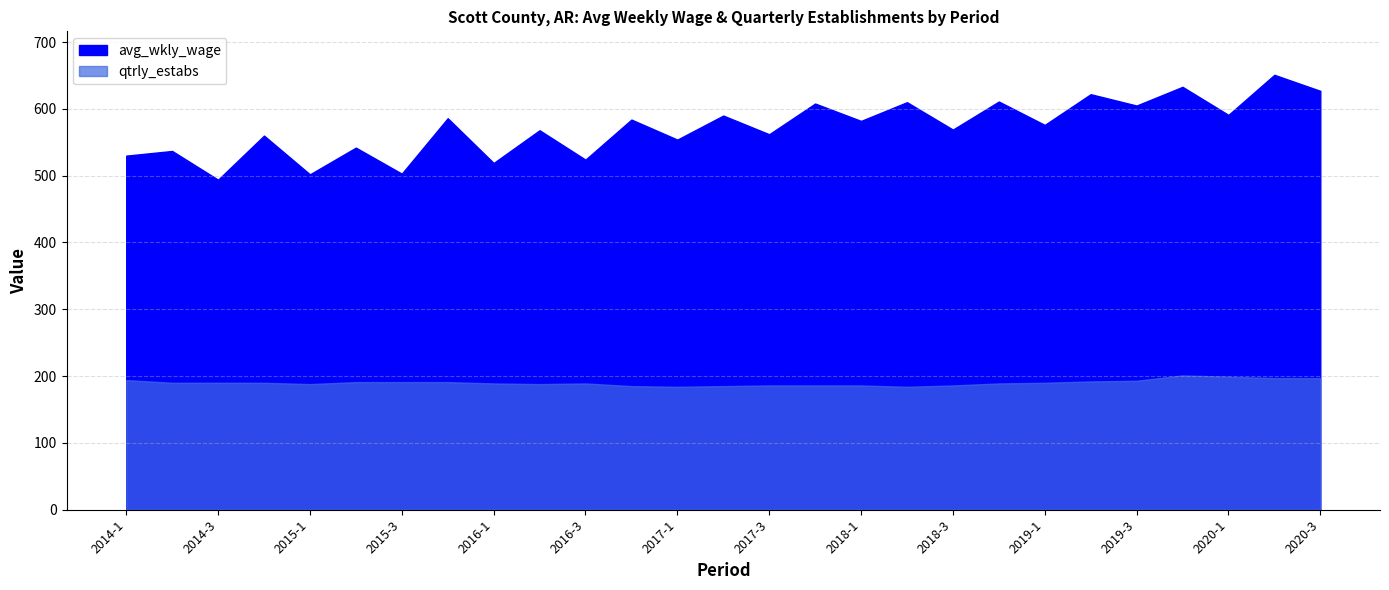

What is the label of the 21st point from the left?

2019-1